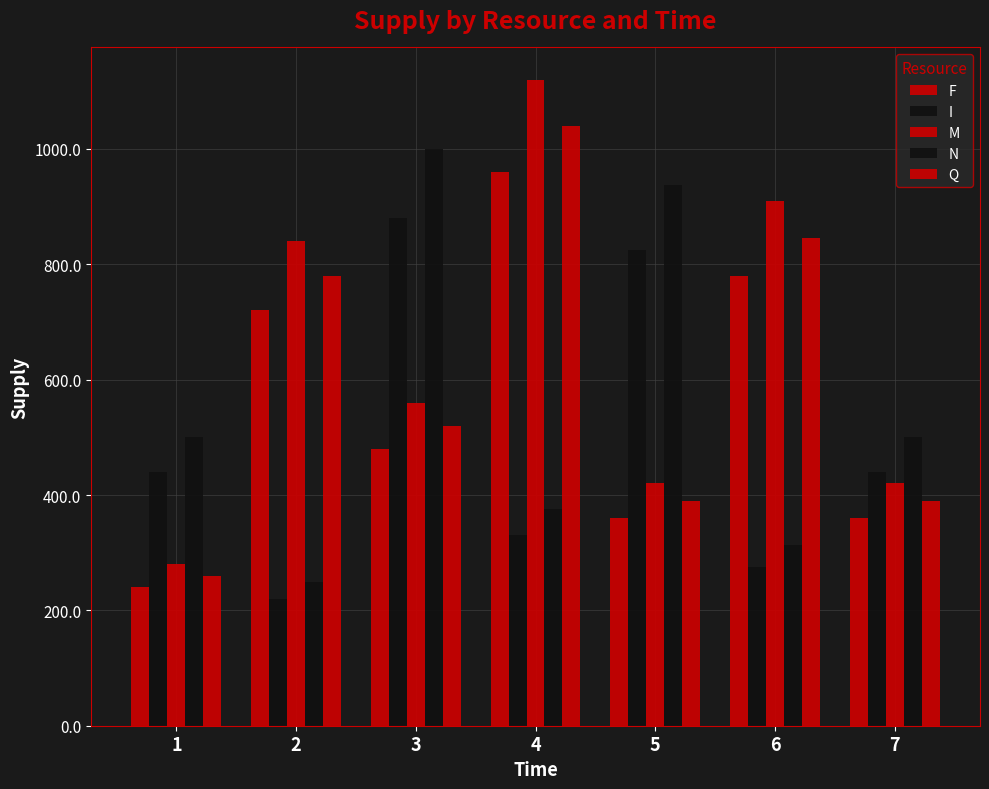

How many groups of bars are there?

7